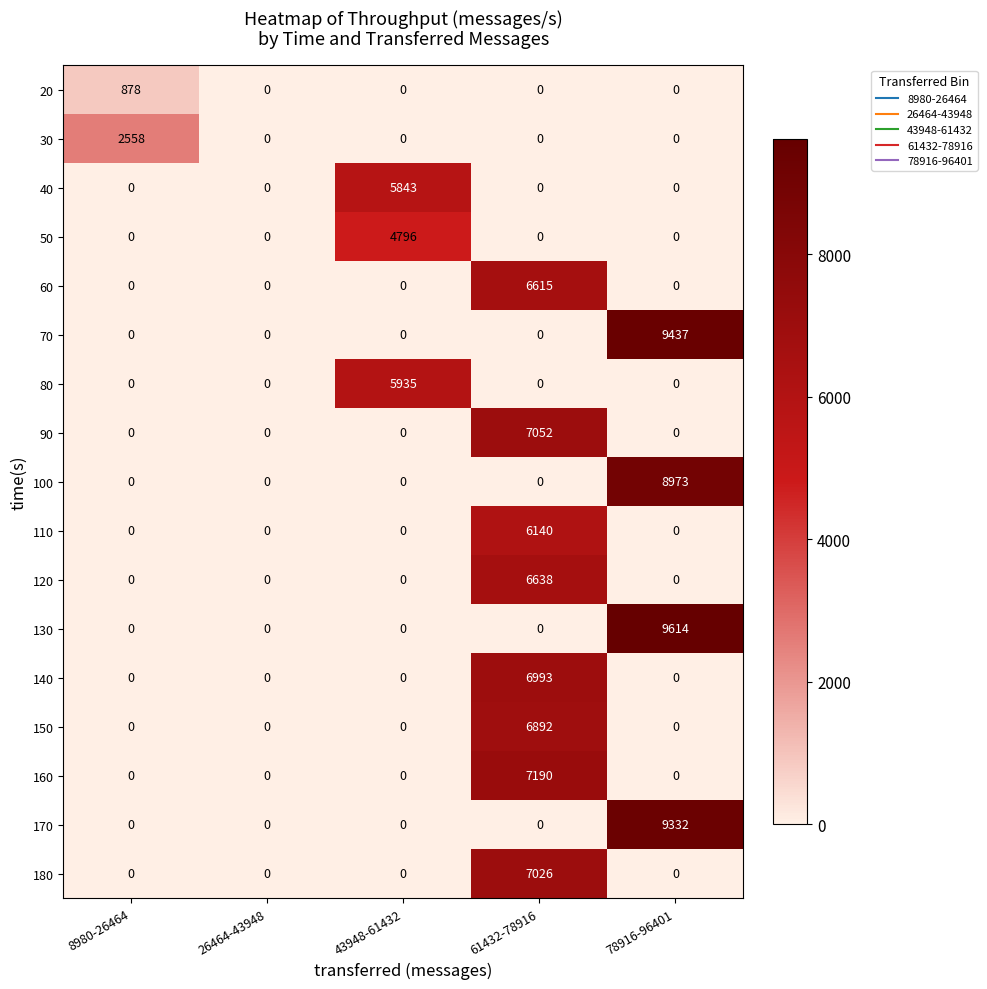

Is it true that 60 equals -2817 at 8980-26464?

False